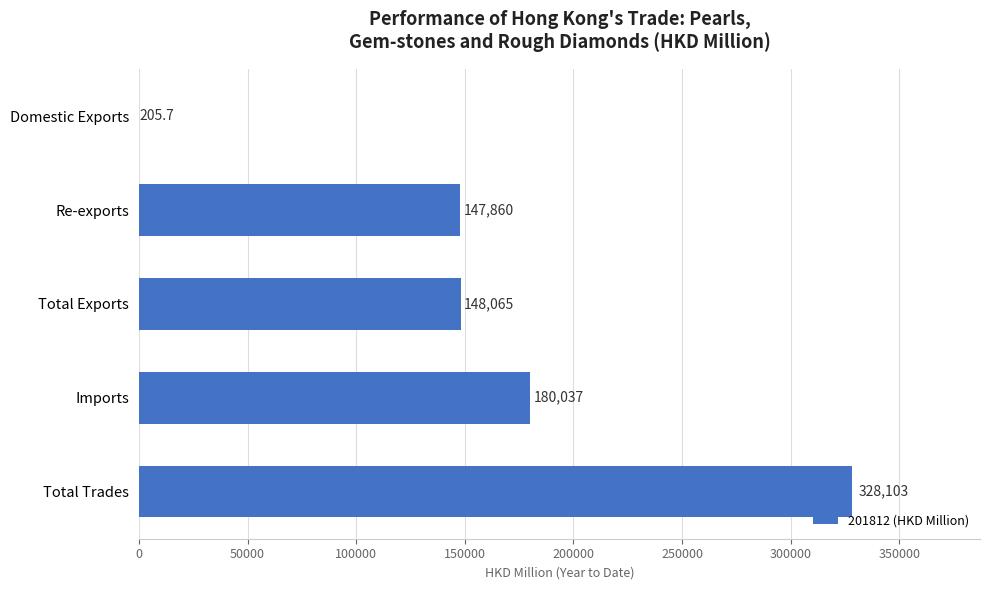

What is the average value?

160854.3